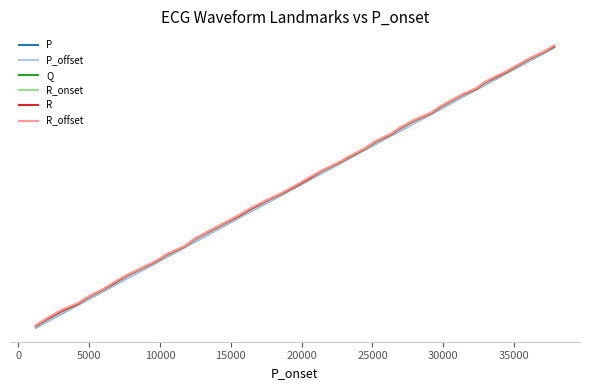

What is the value of the P_offset point at the 18th from the left?

17553